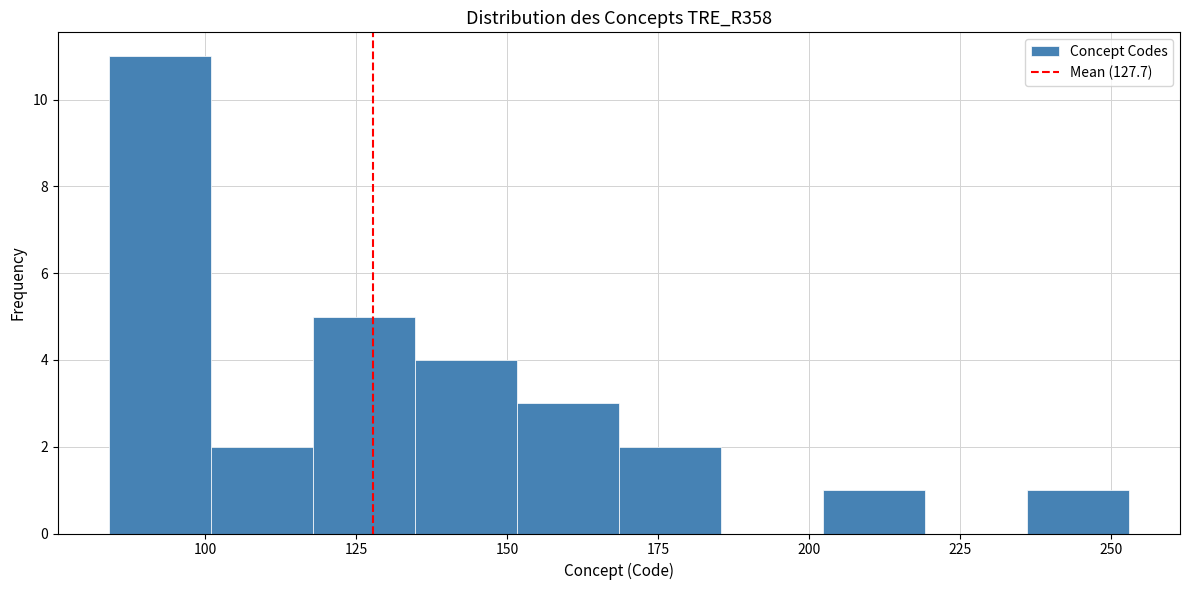

Read against the x-axis, roughly where is the centre of the tallest bar?

90